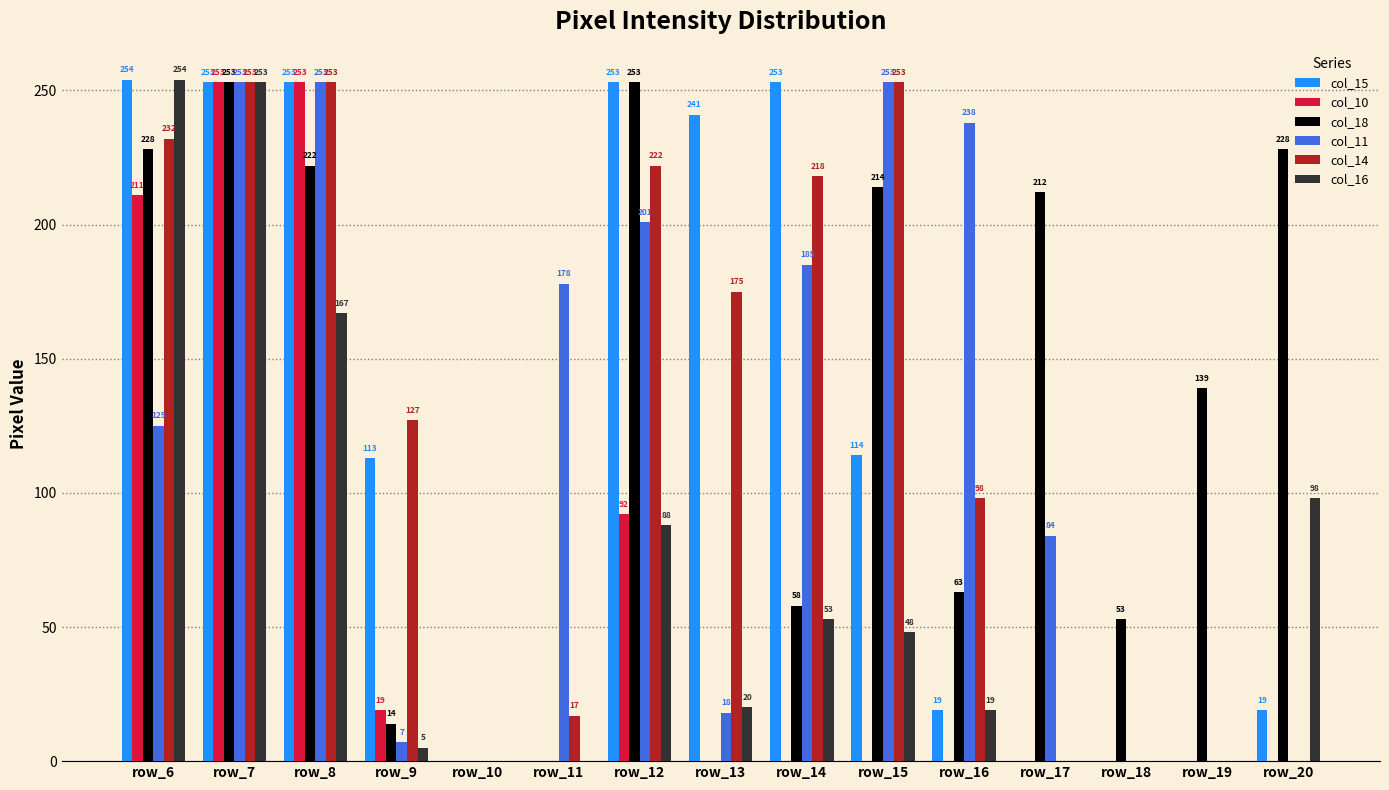

What is the average value of the col_14 series?

123